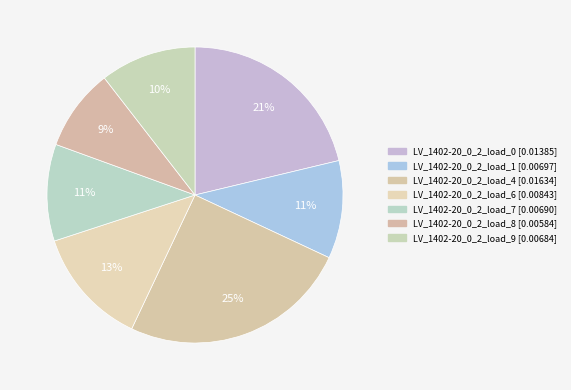

The LV_1402-20_0_2_load_9 slice represents 24% of the pie. True or false?

False